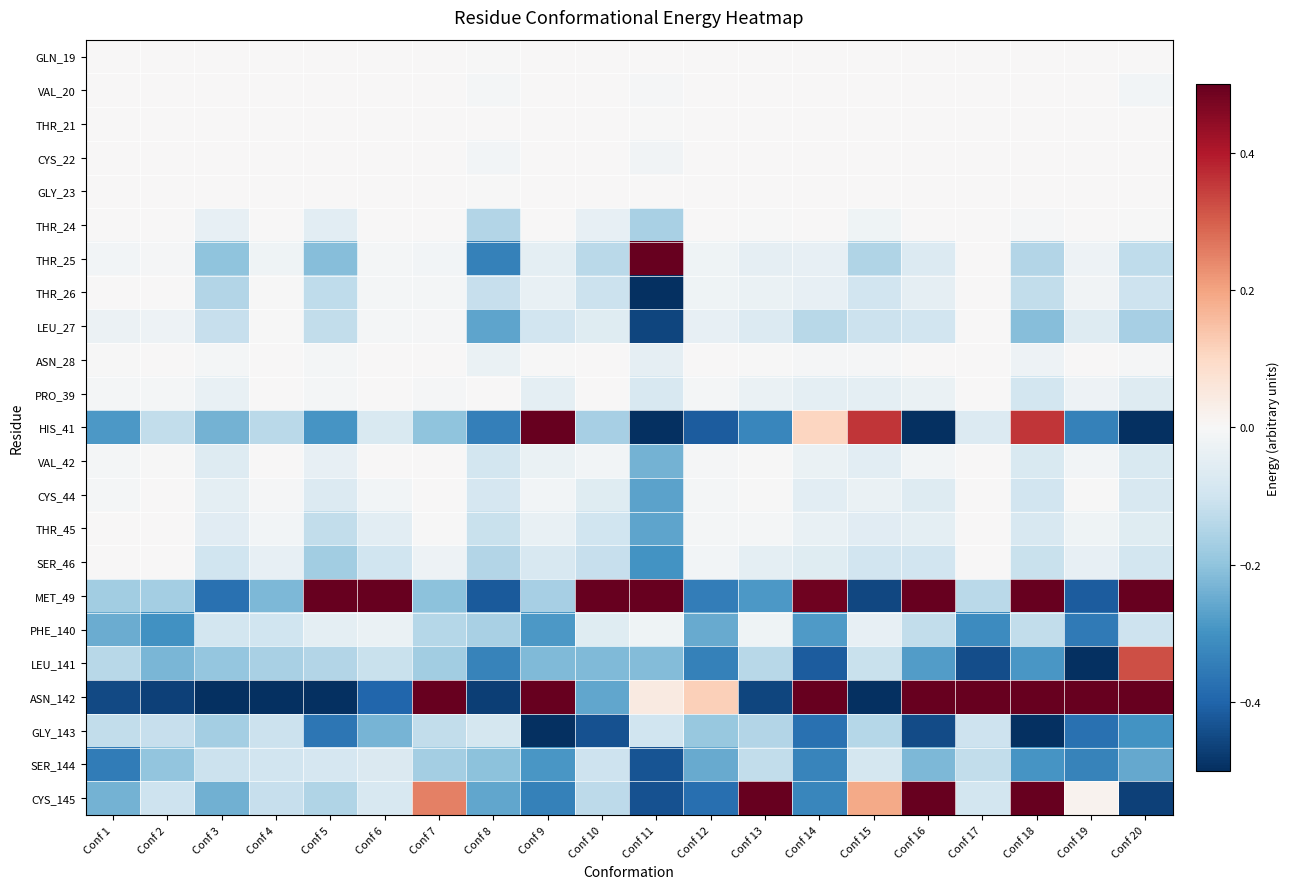

What is the minimum value shown in the chart?

-1.0